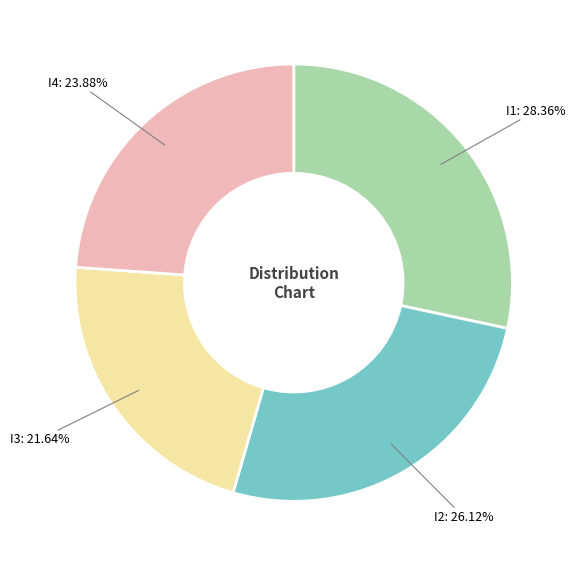

Does any single category account for the majority?

No